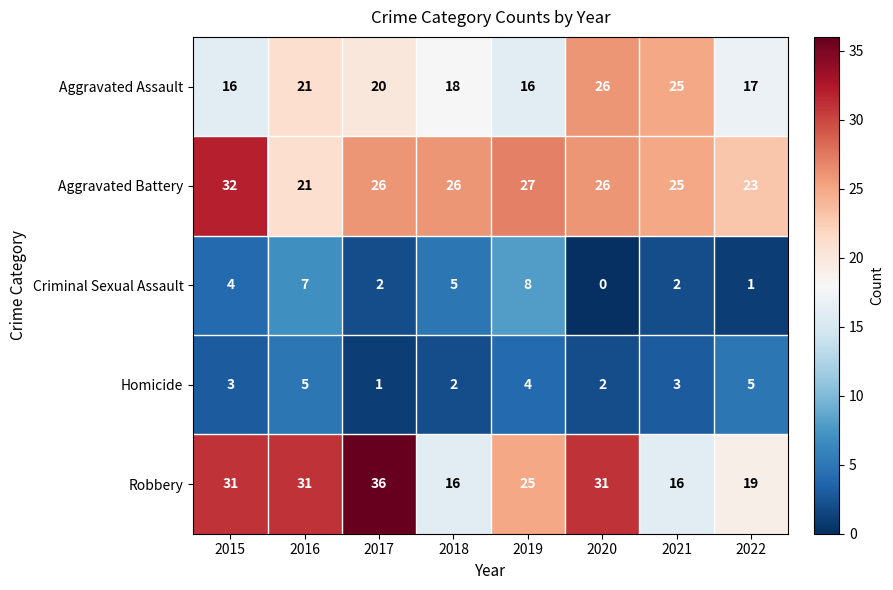

How many series are shown in this chart?

5